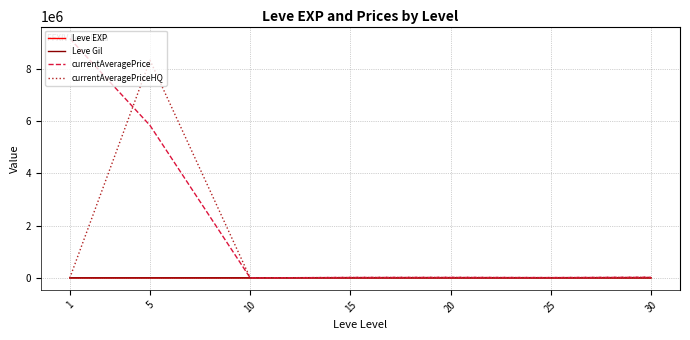

At which category does the chart reach its peak across all series?

1